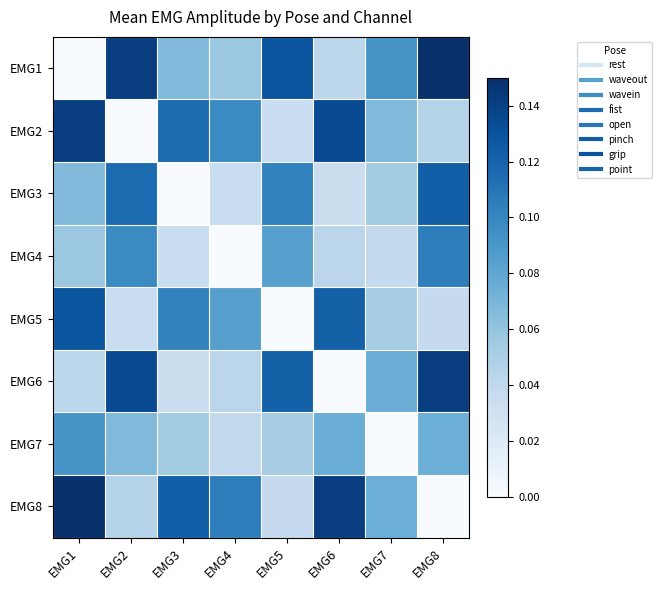

At how many categories does at least one series exceed 0?

8